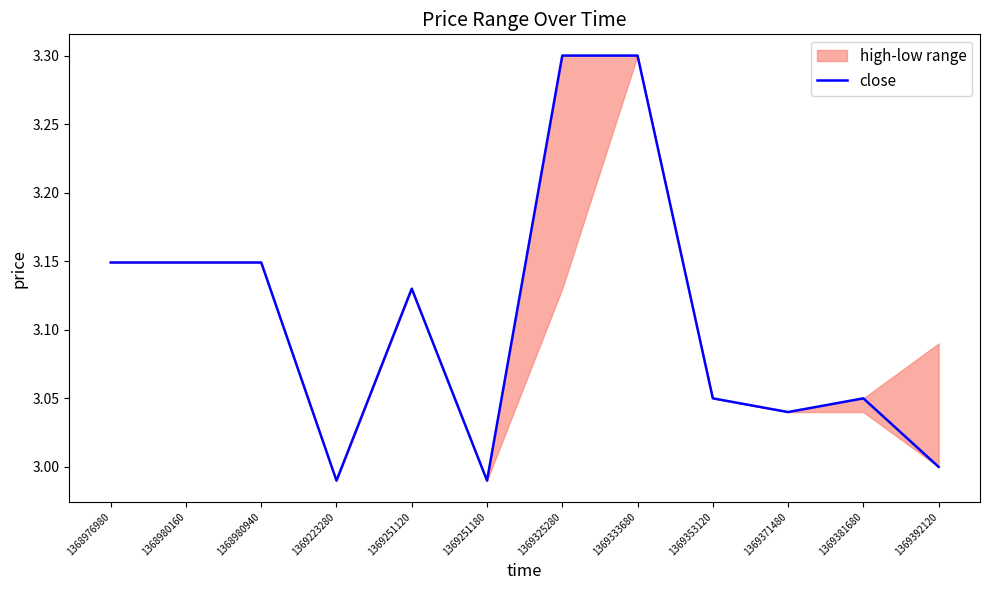

How many lines are shown in the chart?

1